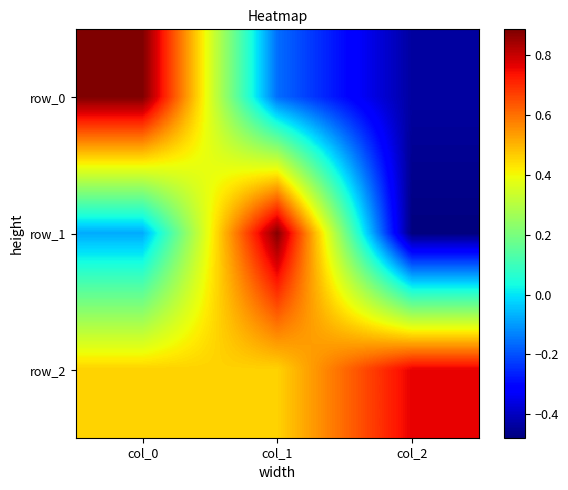

At col_0, list the series in order from smallest to largest.

row_1, row_2, row_0